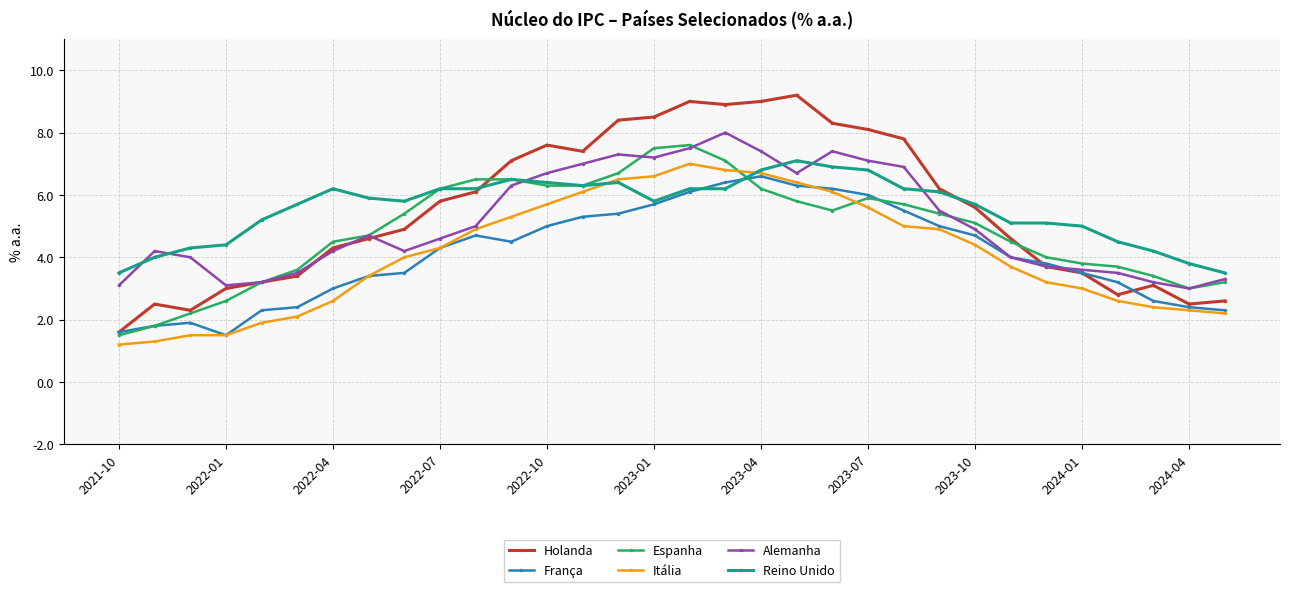

Which series has the largest range (max minus min)?

Holanda